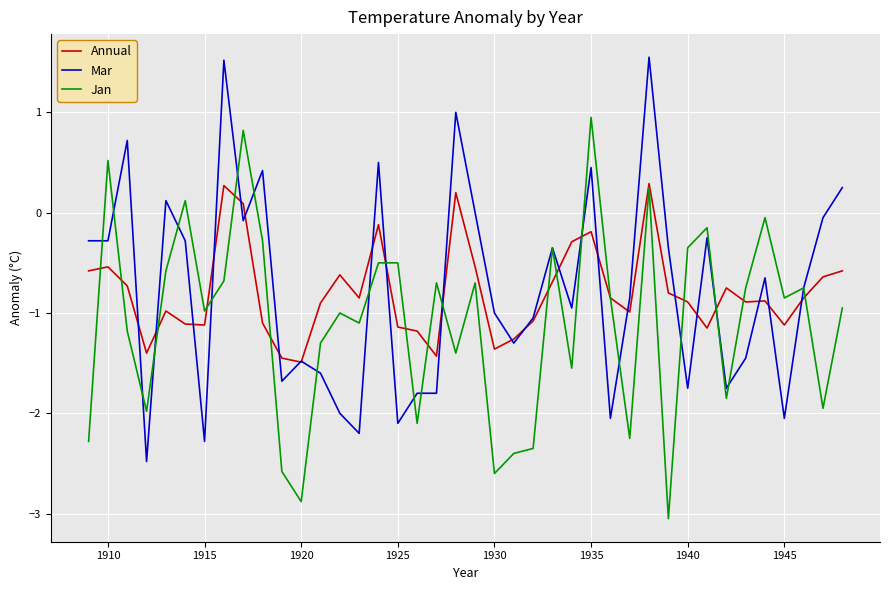

Rank the series by their maximum value, from lowest to highest.

Annual, Jan, Mar